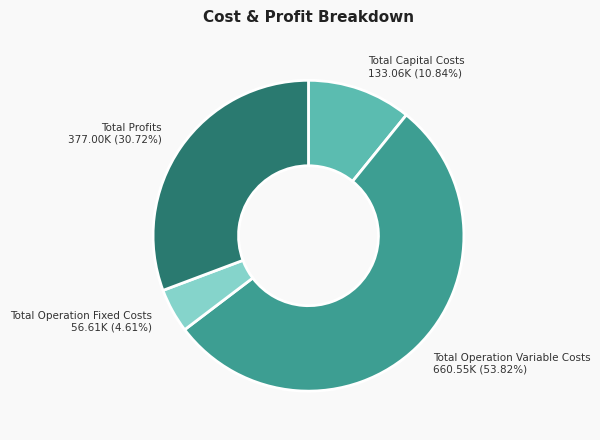

How many slices are in this pie chart?

4